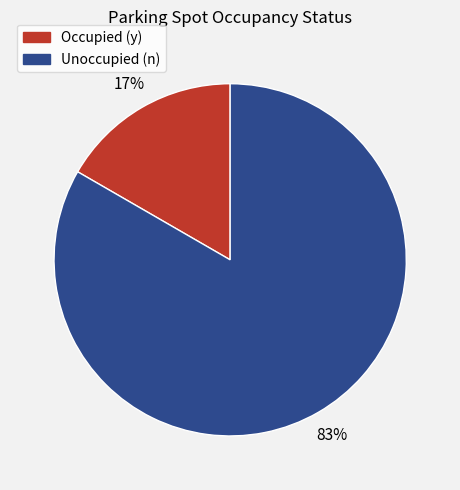

Is the sum of Unoccupied (n) and Occupied (y) greater than half?

Yes